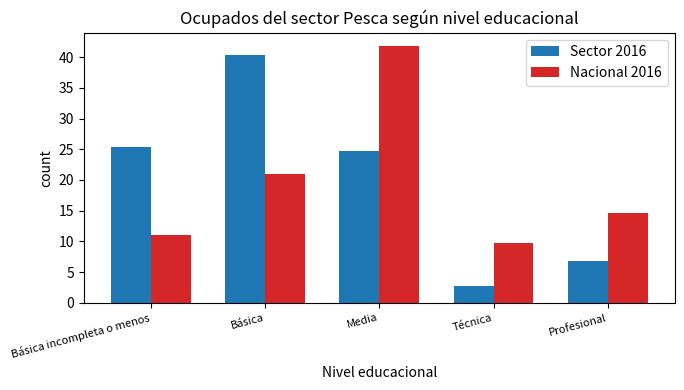

The value of Sector 2016 at Técnica is 1.4. True or false?

False